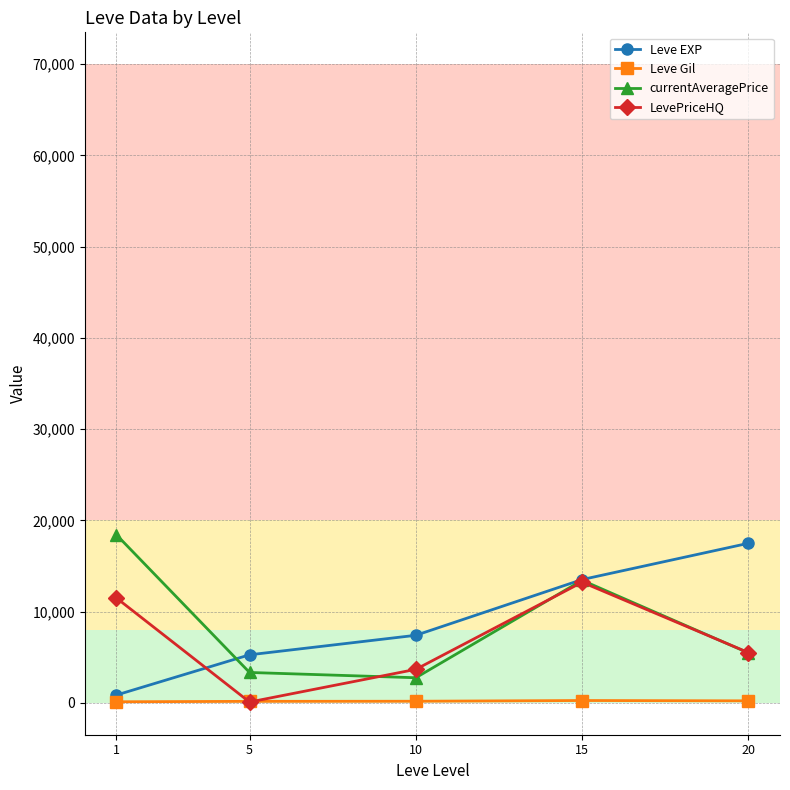

The value of Leve EXP at 10 is 2100.5. True or false?

False